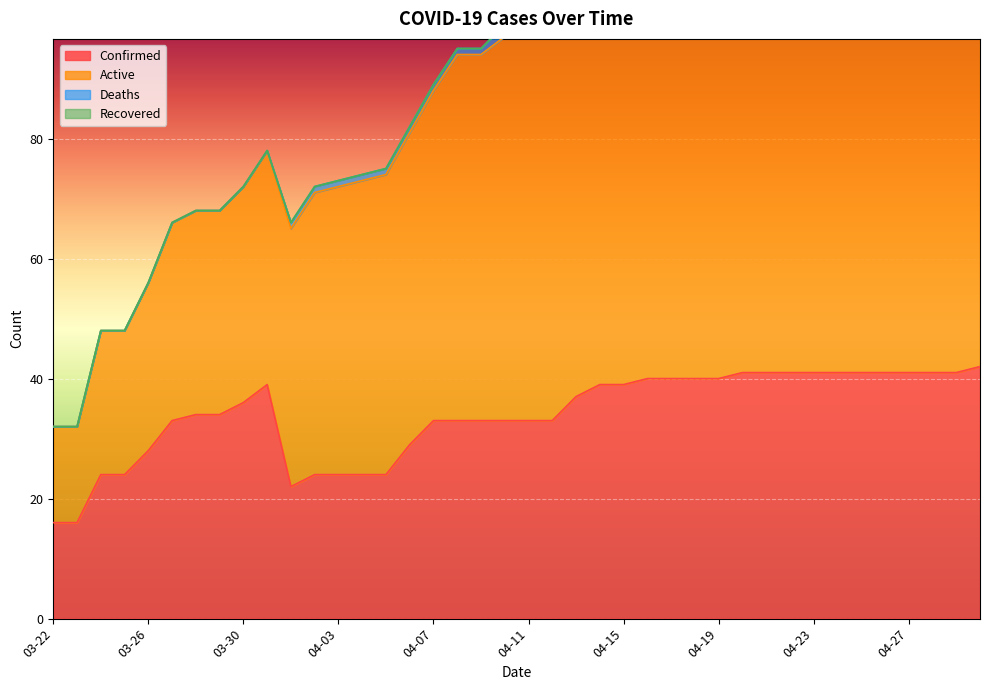

True or false: Confirmed has a value of 53 at 04-19.

False